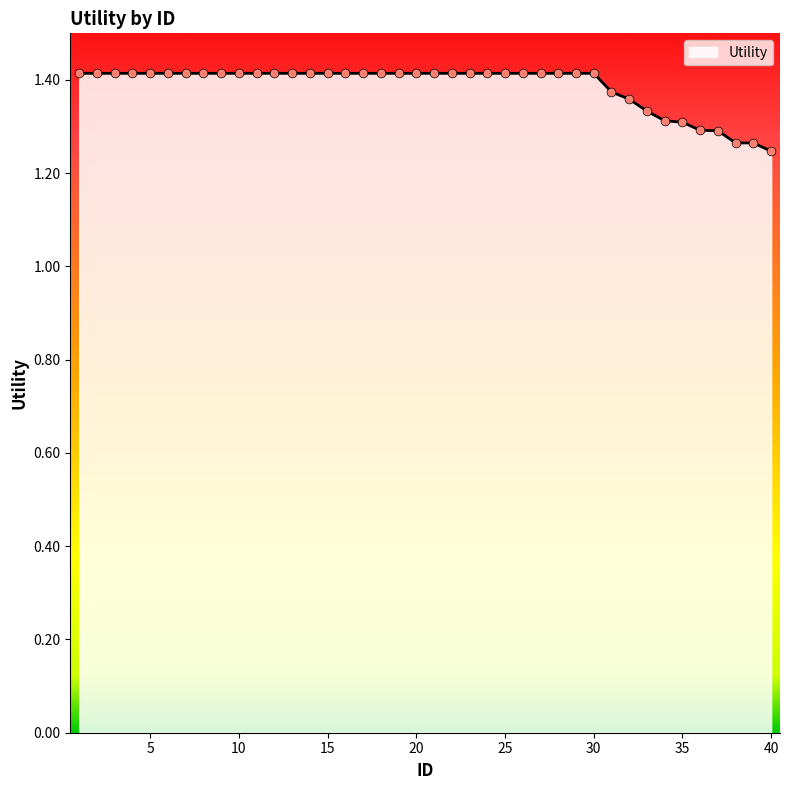

How many lines are shown in the chart?

1